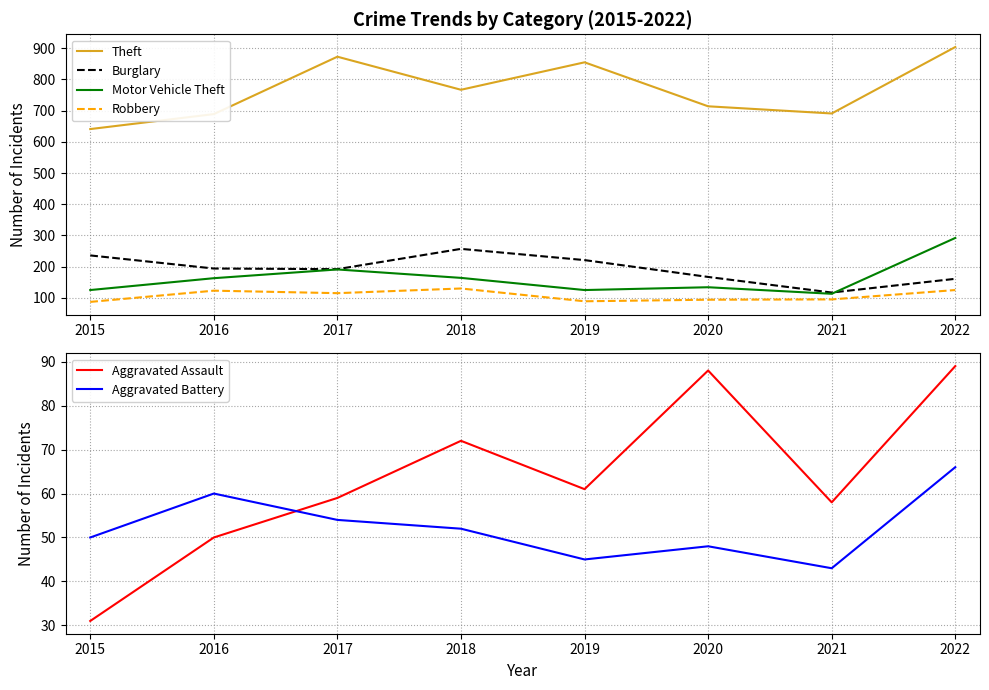

Which series has the largest range (max minus min)?

Theft